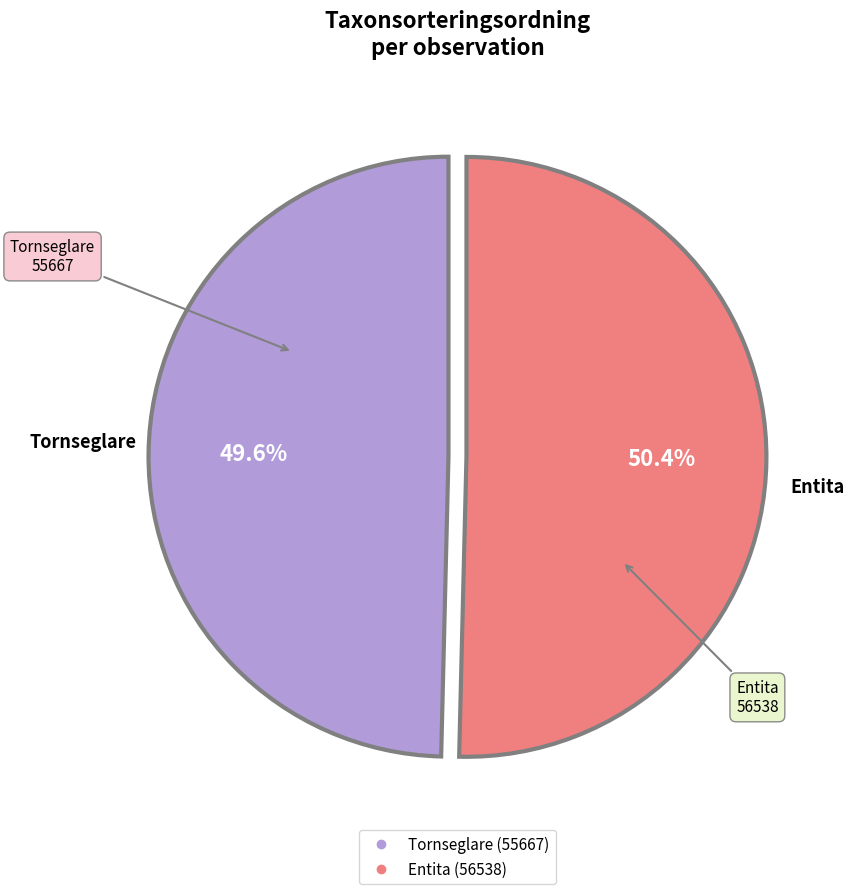

Count the number of slices in the pie.

2